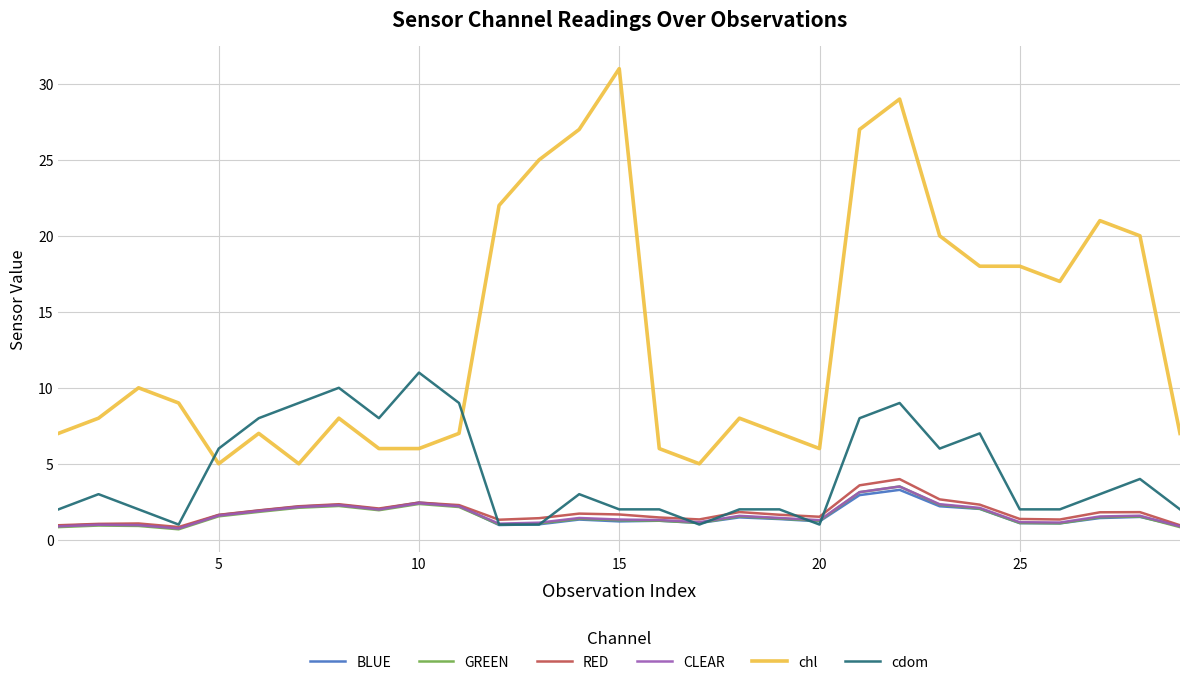

True or false: GREEN and chl cross at least once.

False